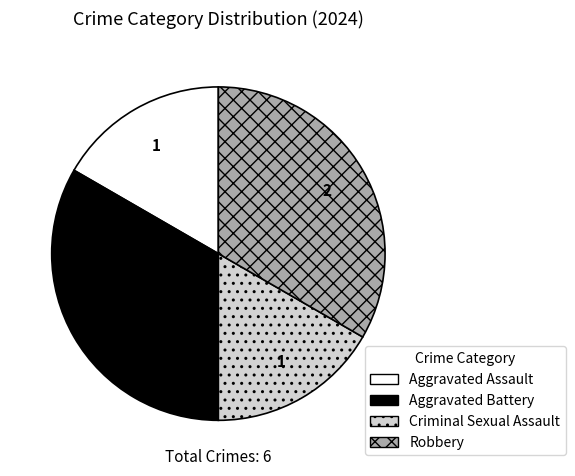

The Aggravated Assault slice represents 17% of the pie. True or false?

True